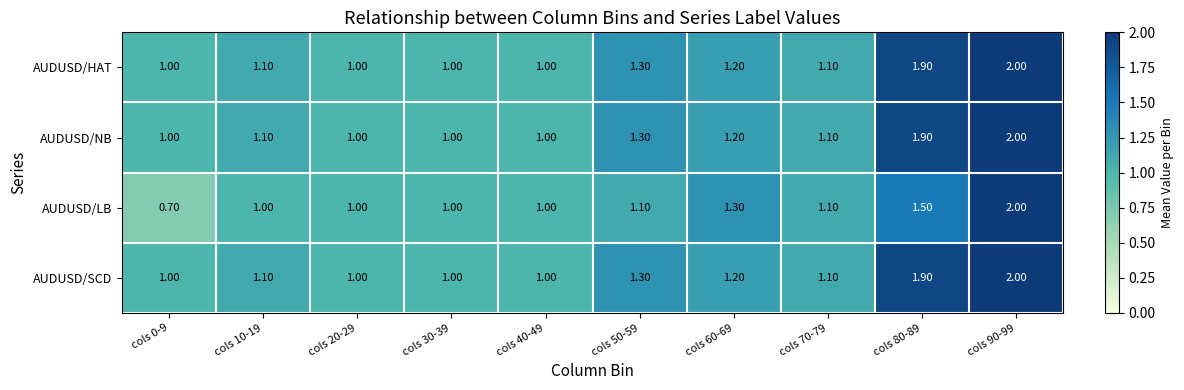

What is the sum of all AUDUSD/HAT values?

12.6